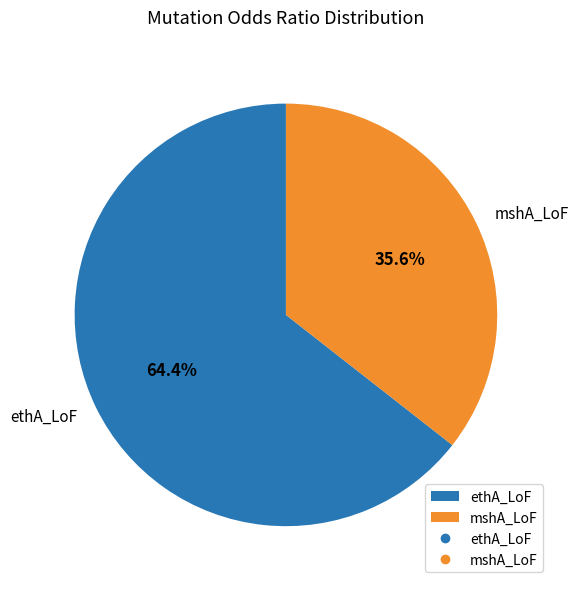

To the nearest percent, what percentage of the pie is mshA_LoF?

36%